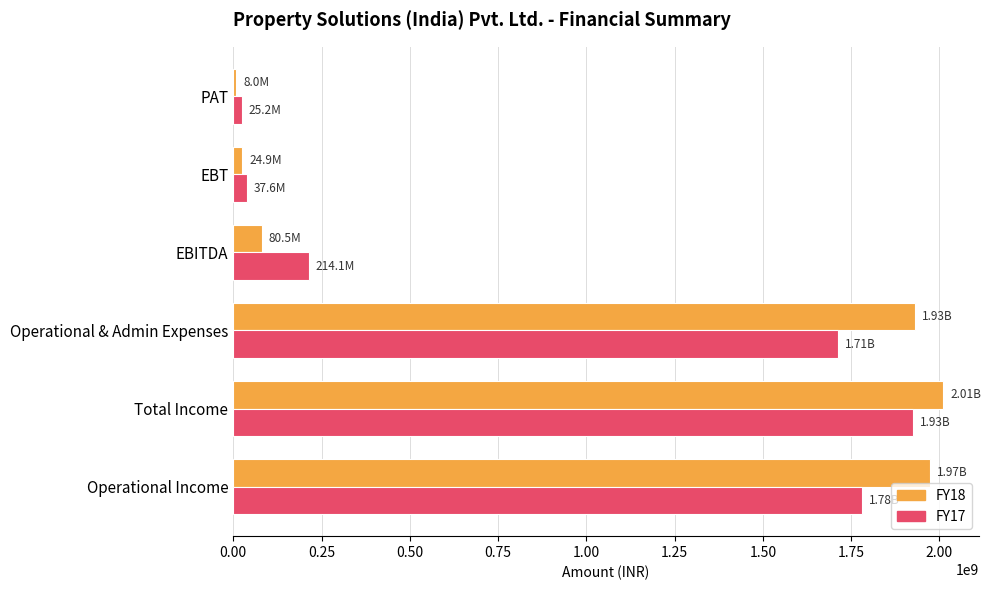

At how many categories does at least one series exceed 1679459859?

3